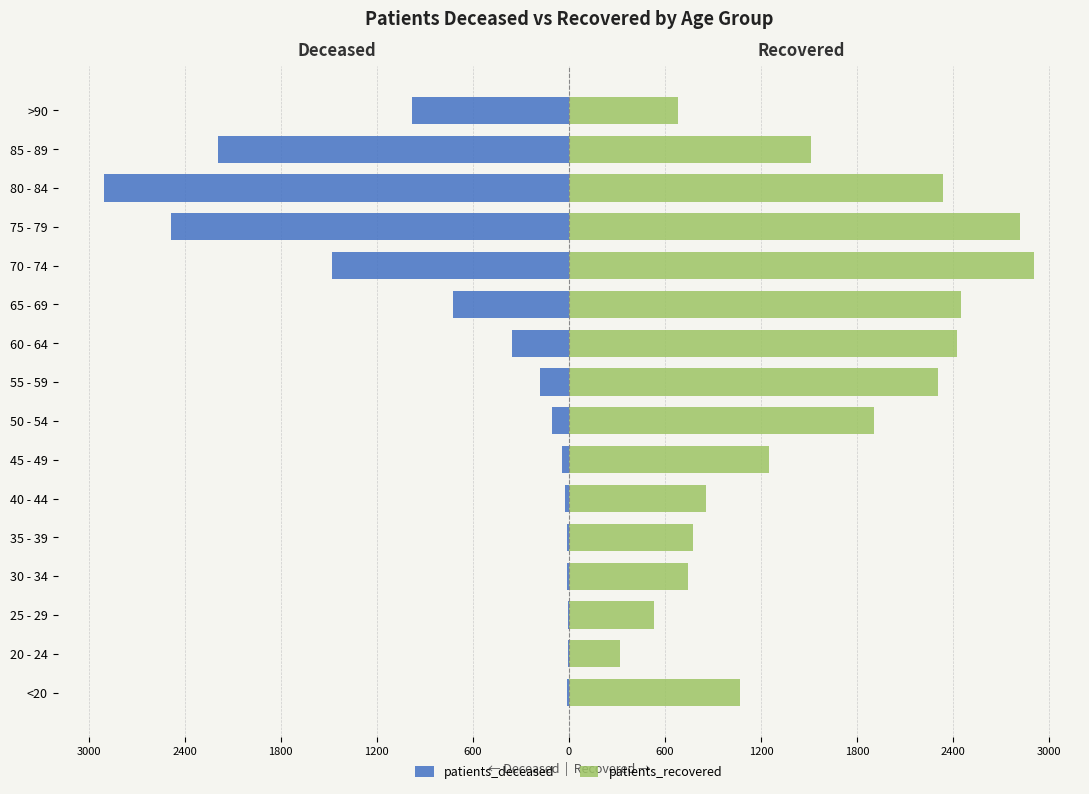

What is the maximum value shown in the chart?

2903.0